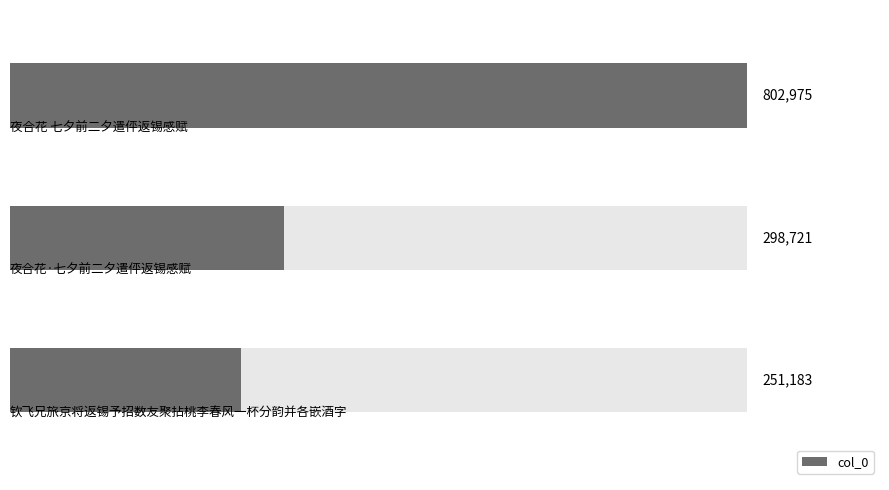

What is the value of the 1st bar from the top?

802975